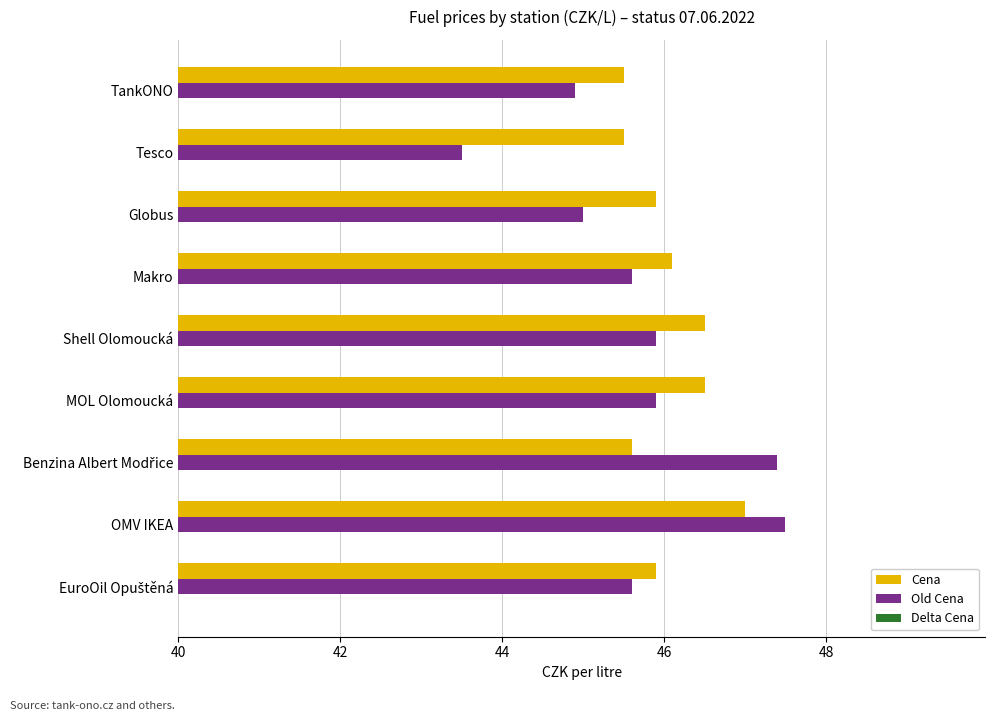

List the series in order of their peak value, lowest first.

Delta Cena, Cena, Old Cena